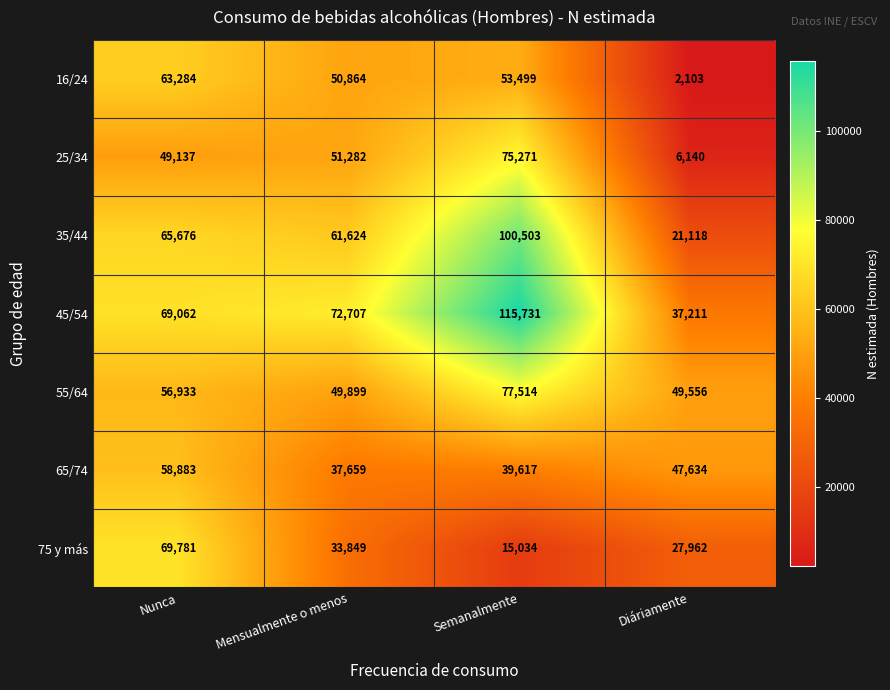

At Diáriamente, list the series in order from smallest to largest.

16/24, 25/34, 35/44, 75 y más, 45/54, 65/74, 55/64